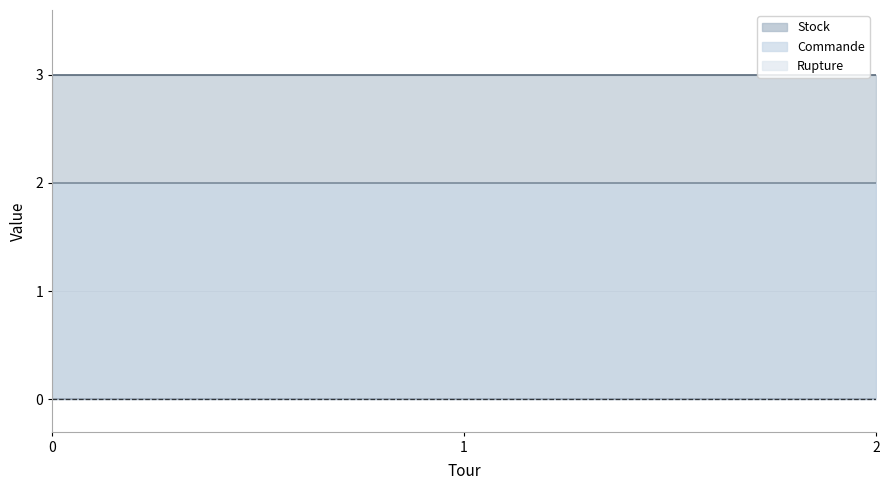

Is the value of Stock at 0 greater than the value of Commande at 1?

Yes